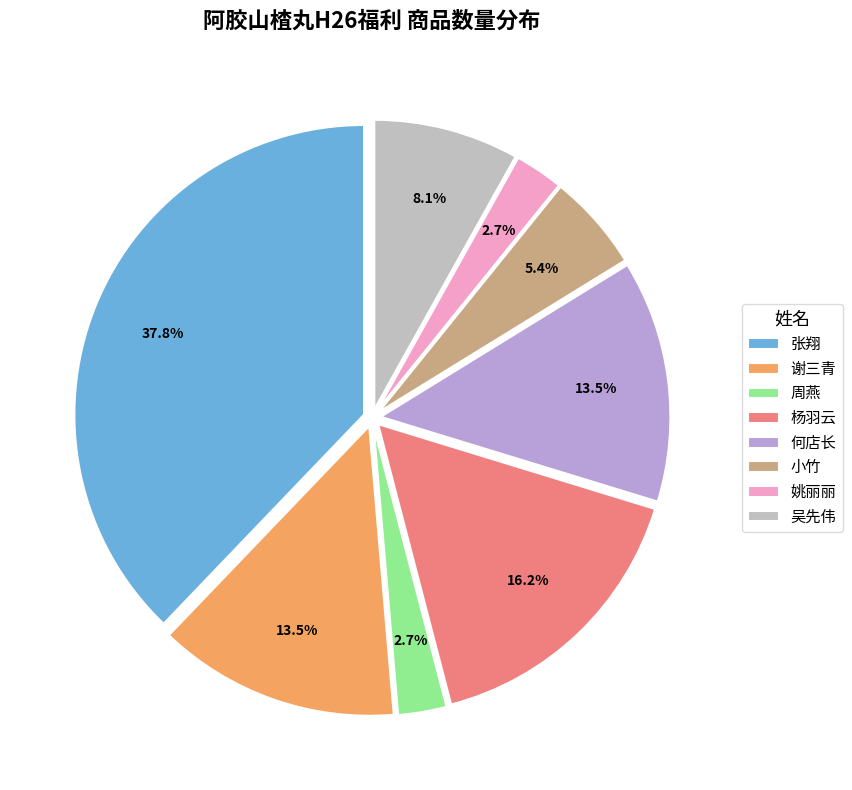

To the nearest percent, what is the difference between the largest and smallest slice percentages?

35%